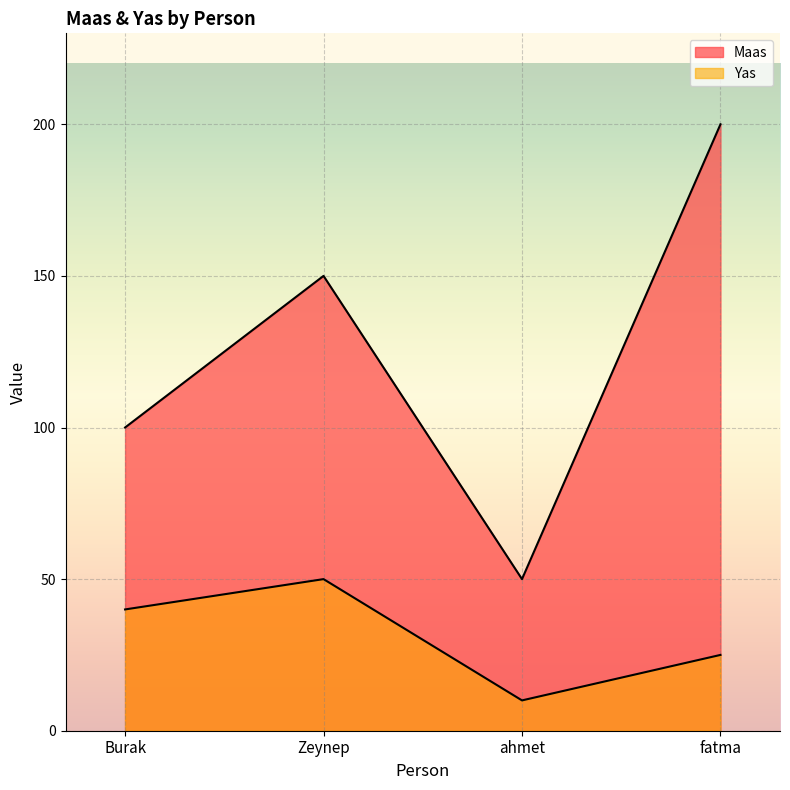

What is the value of the Maas point at the 2nd from the left?

150